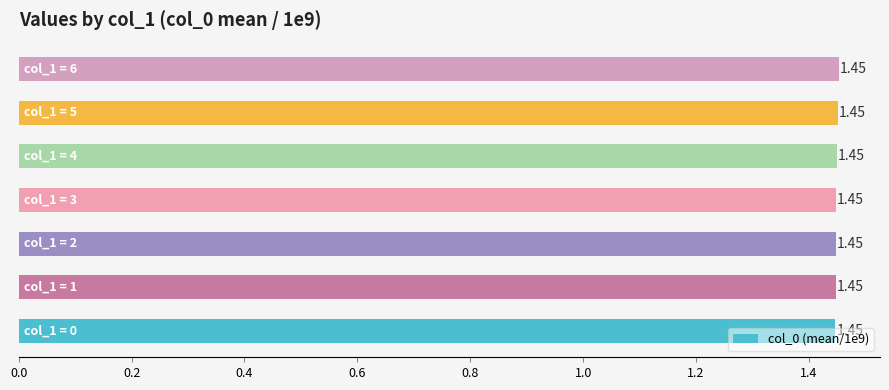

How many bars are there in total?

7